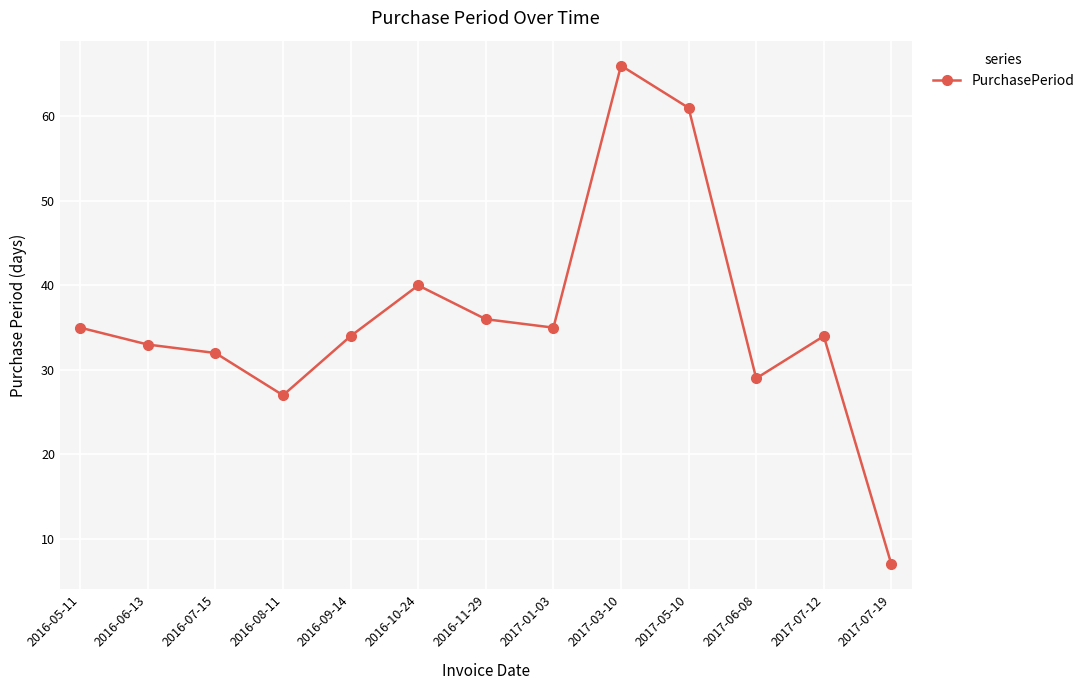

What is the difference between the maximum and minimum values?

59